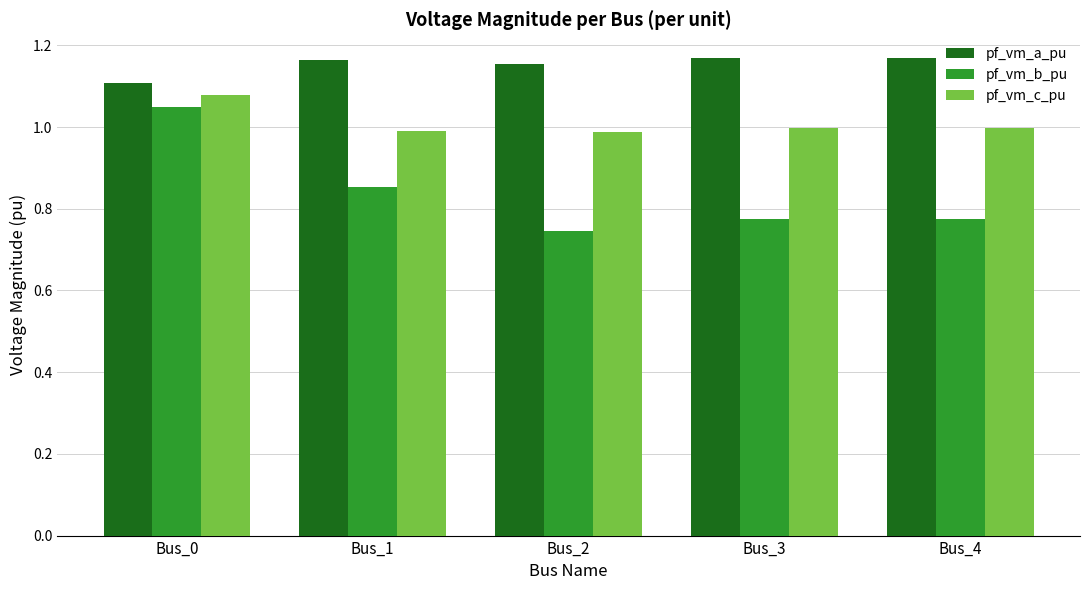

How many bars are there in each group?

3